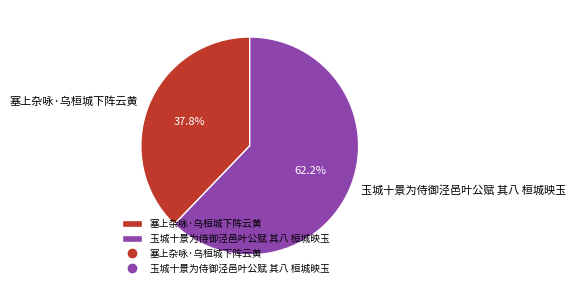

To the nearest percent, what portion does 塞上杂咏·乌桓城下阵云黄 represent?

38%